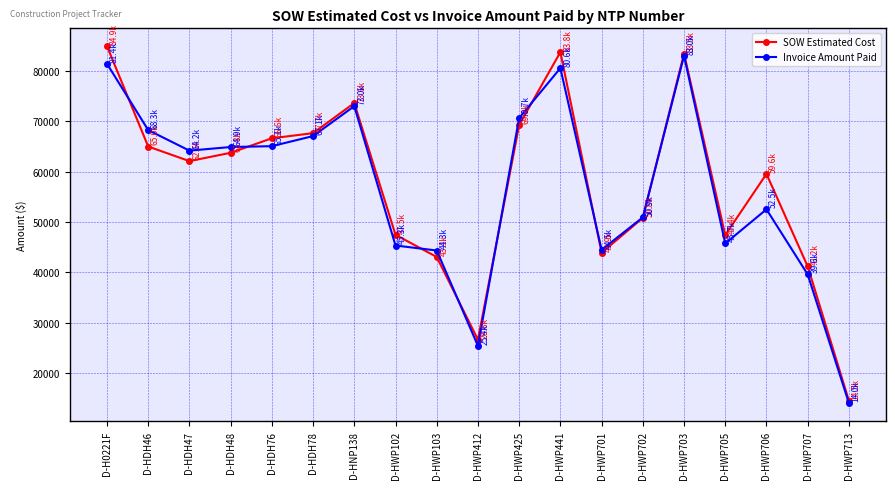

Between D-HWP412 and D-HWP425, which series saw the biggest shift?

Invoice Amount Paid